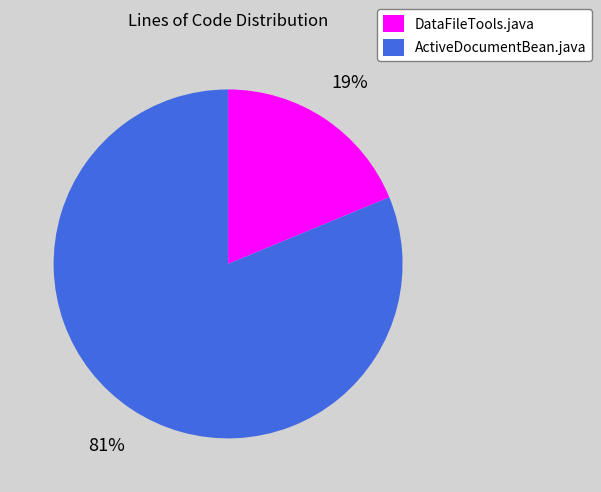

Do DataFileTools.java and ActiveDocumentBean.java together represent more than half of the pie?

Yes